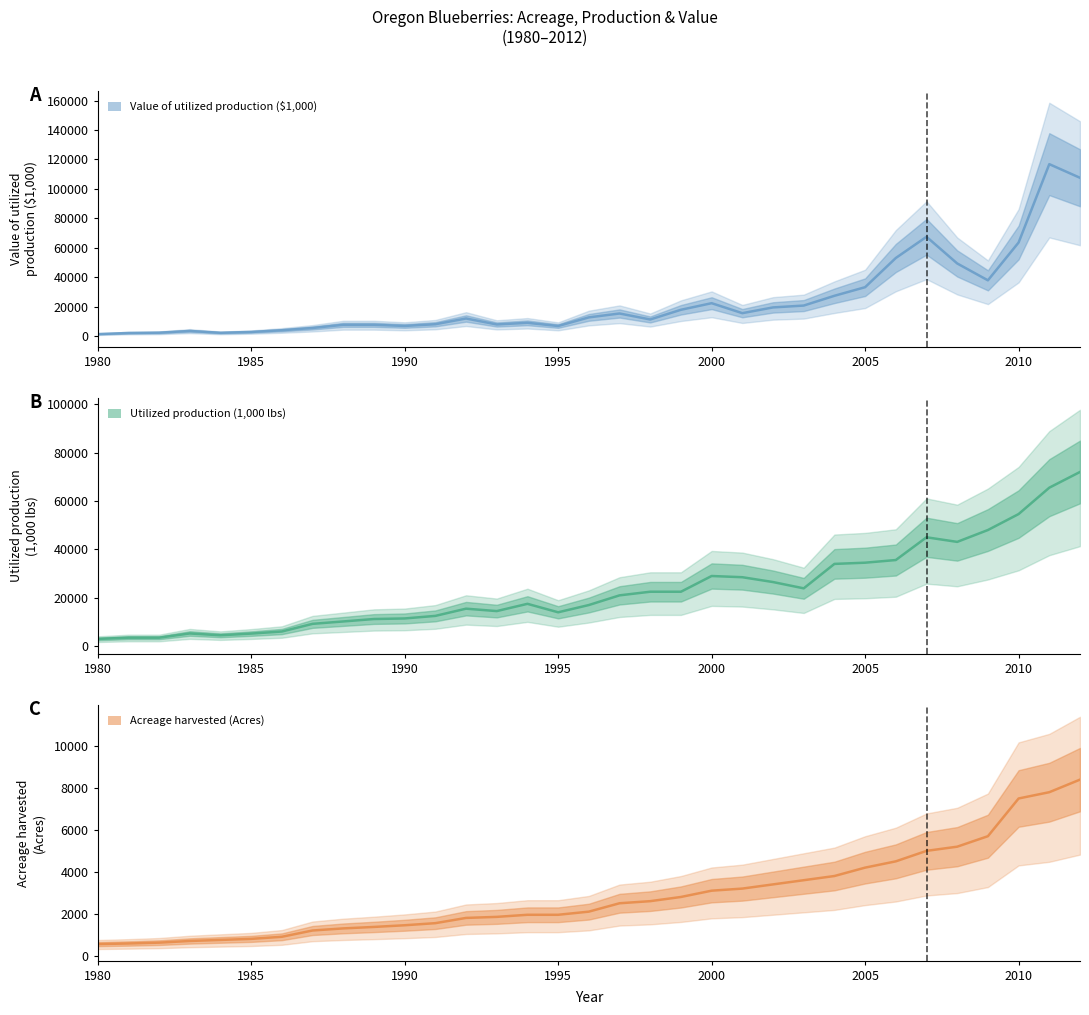

True or false: Utilized production (1,000 lbs) has more than 0 interior local peaks.

True